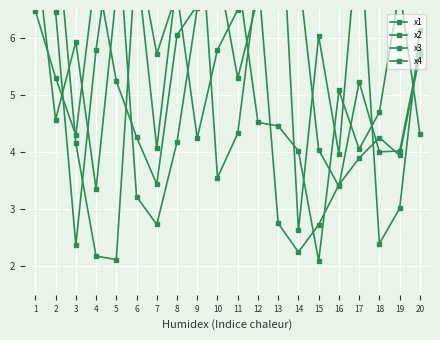

The value of x4 at 11 is 5.3. True or false?

True